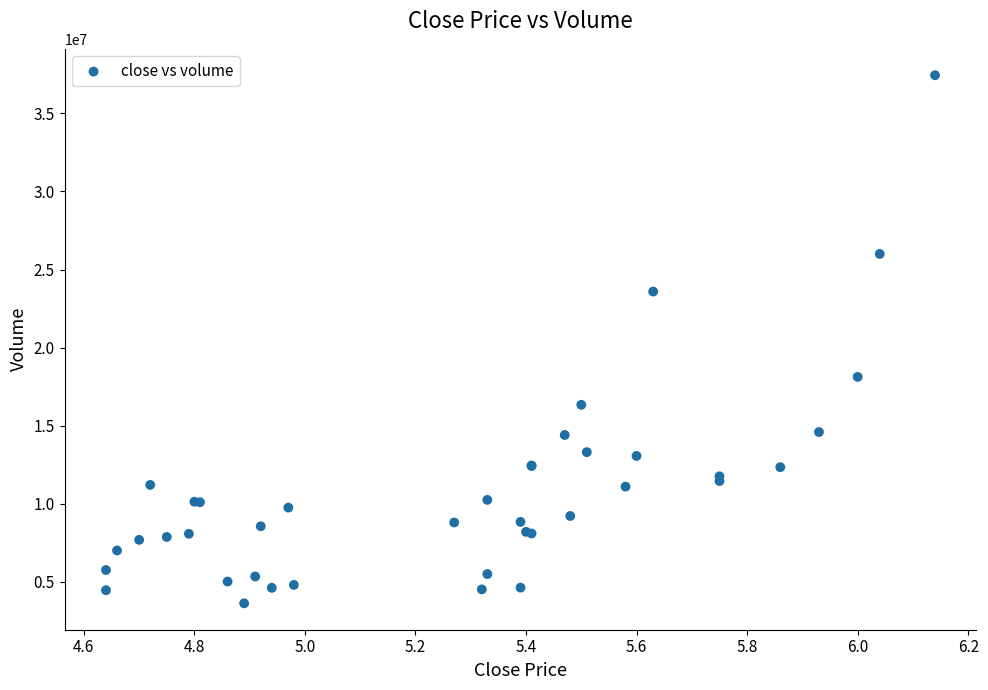

What Y value in the scatter plot is closest to 20534432?

18126014